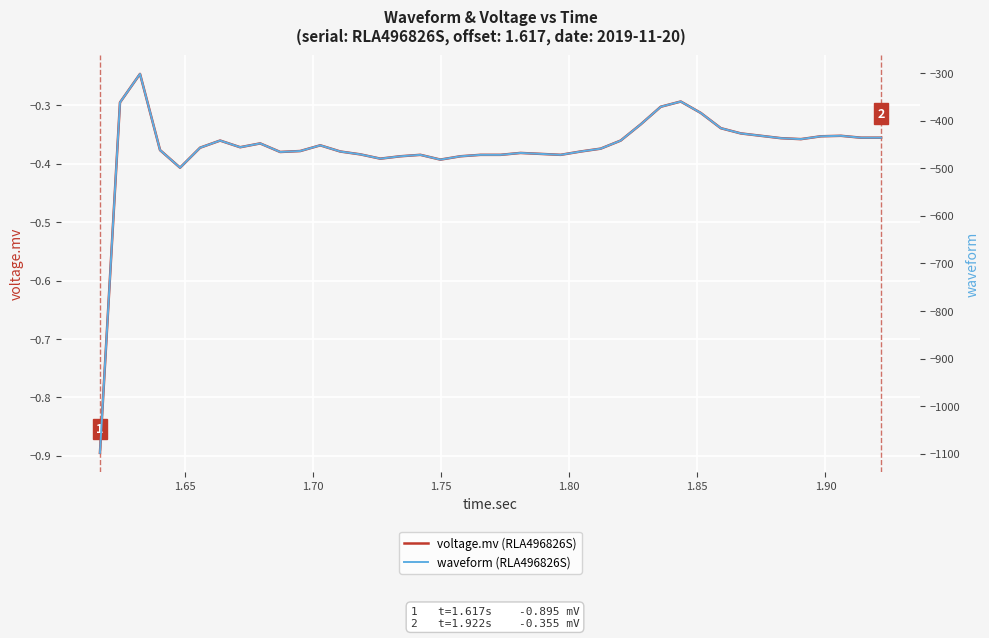

Does the chart display data point markers on the line(s)?

No